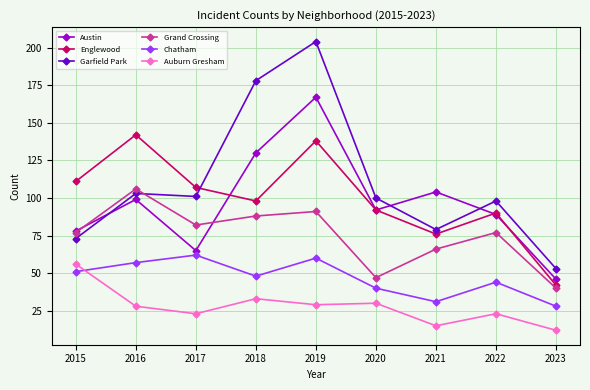

What is the spread (max minus min) of values at 2023?

41